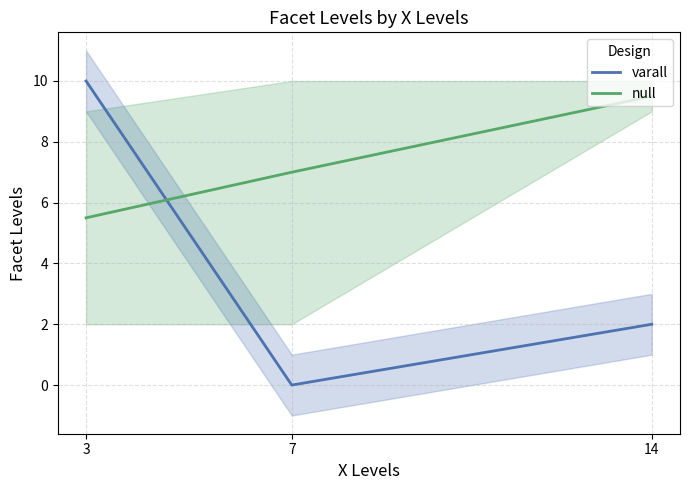

Count the number of data series in this chart.

2